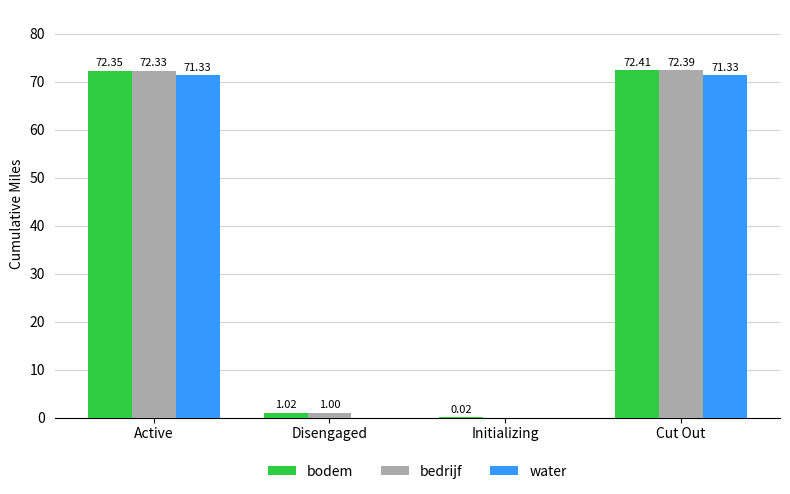

Which label corresponds to the largest value in the chart?

Cut Out